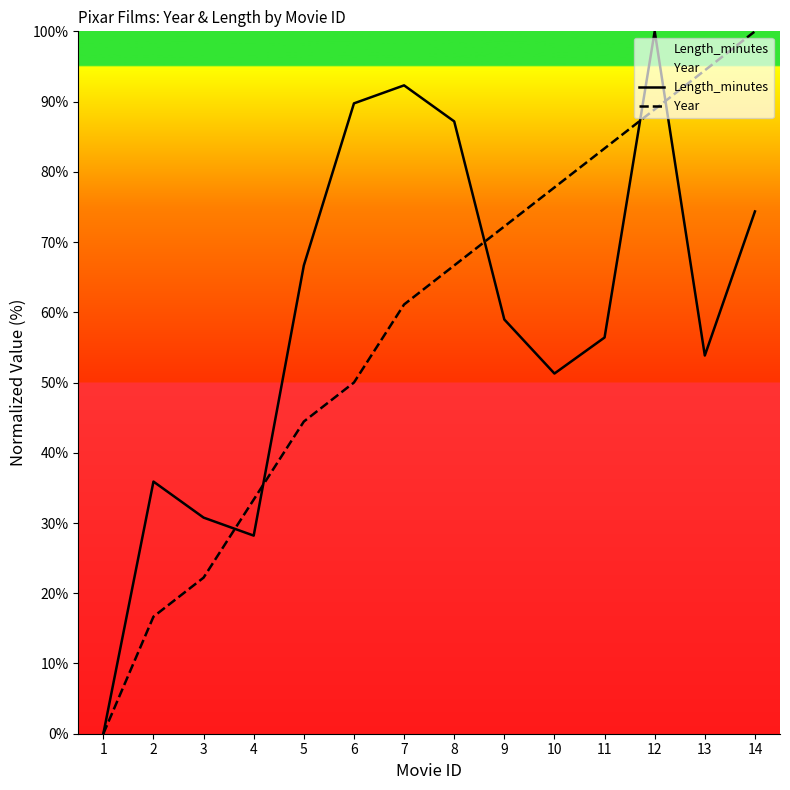

Where do Length_minutes and Year first cross each other?

3 and 4